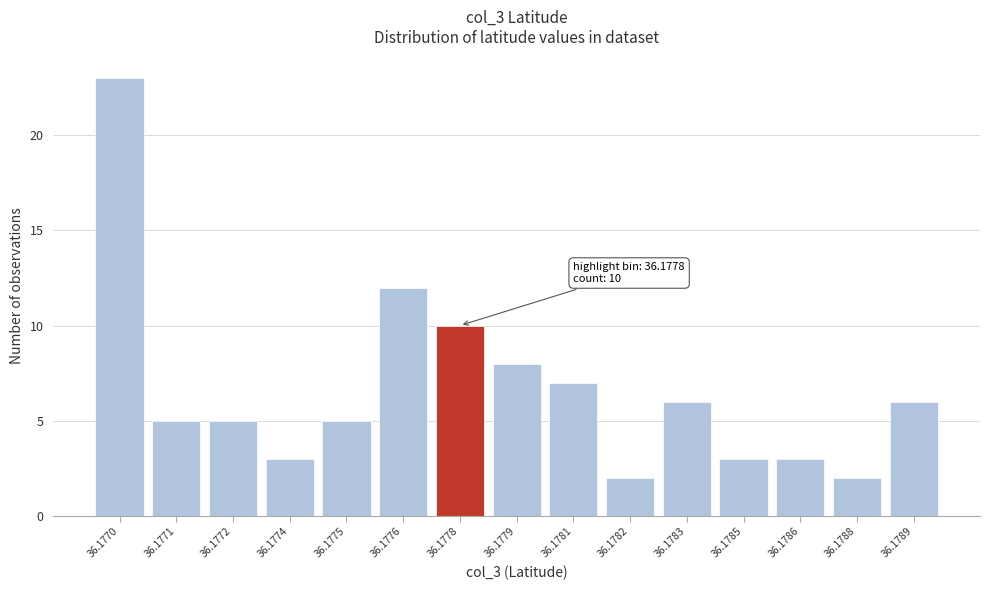

Reading left to right, what are all the values shown in this chart?

36.1770=23	36.1771=5	36.1772=5	36.1774=3	36.1775=5	36.1776=12	36.1778=10	36.1779=8	36.1781=7	36.1782=2	36.1783=6	36.1785=3	36.1786=3	36.1788=2	36.1789=6